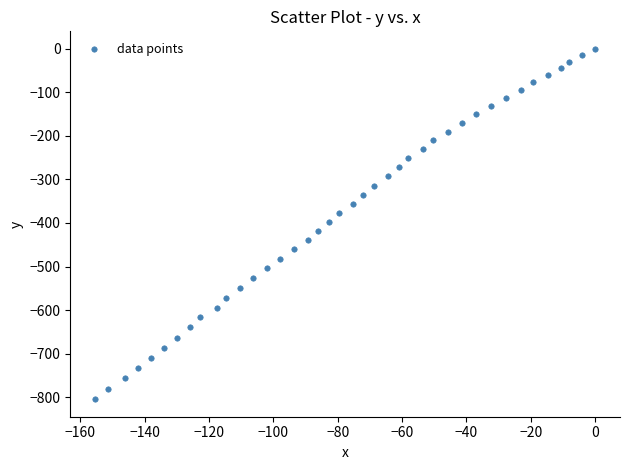

What is the range of Y values (max minus min)?

804.8